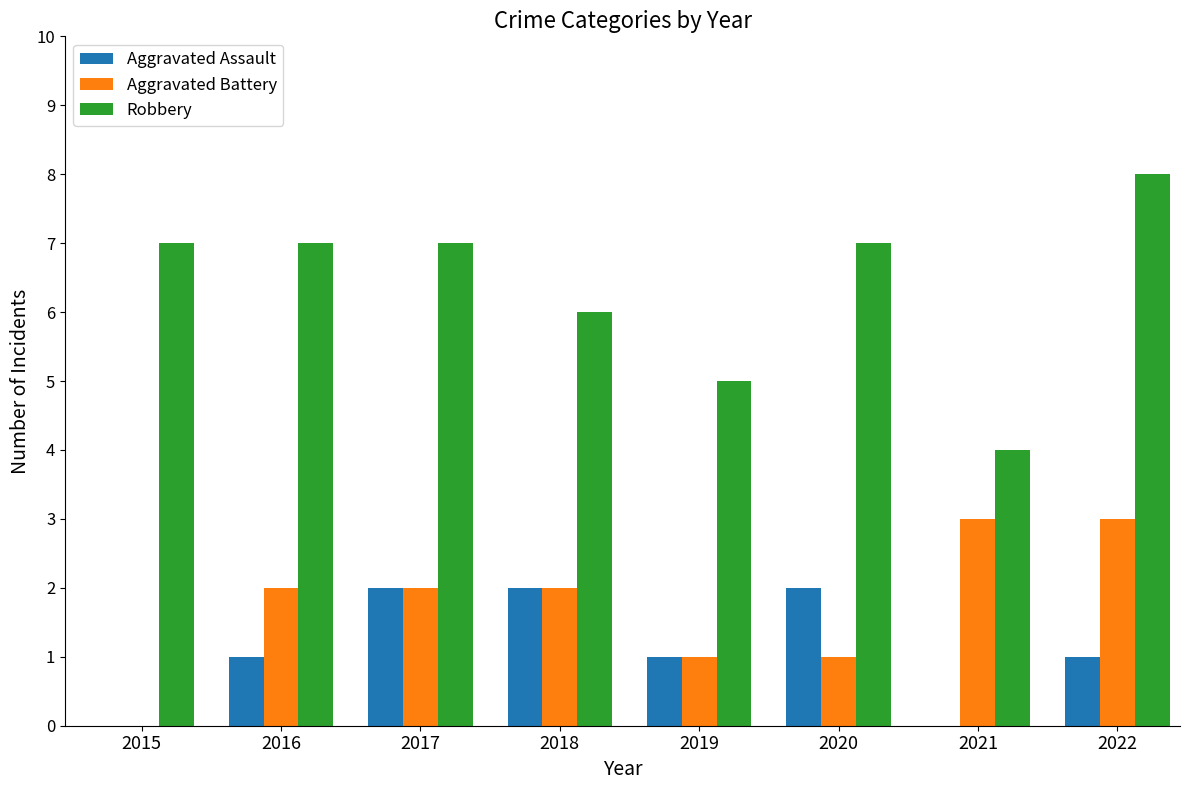

What is the maximum value for Aggravated Assault?

2